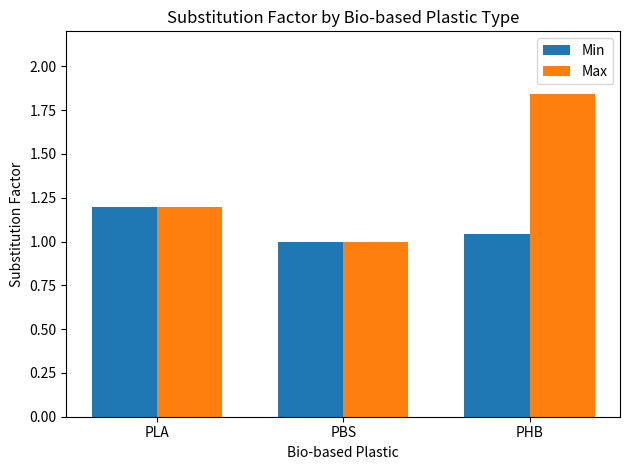

What is the difference between the Max values at PLA and PBS?

0.2